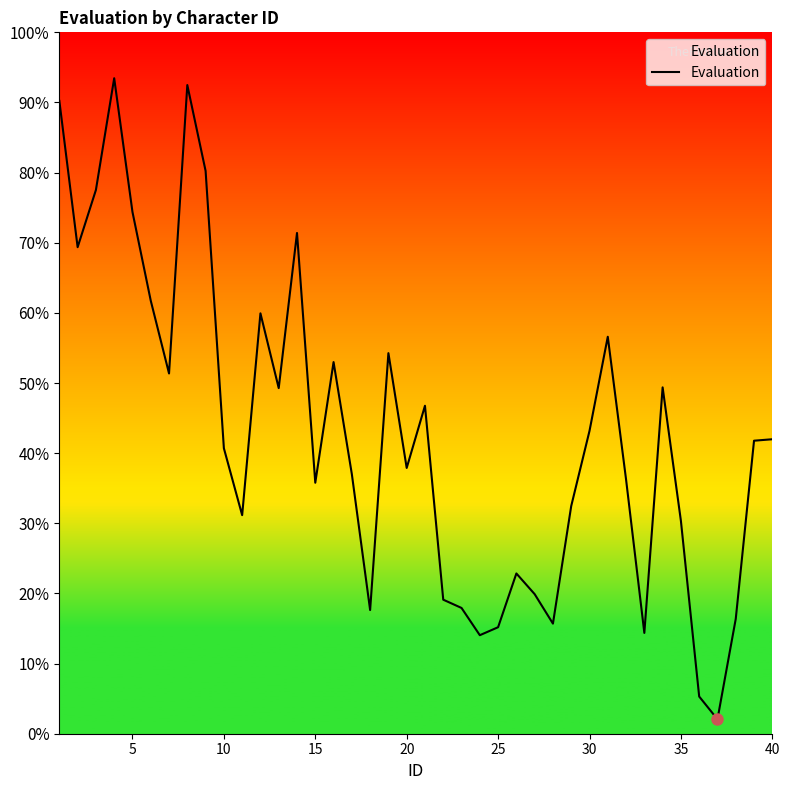

What is the difference between the maximum and minimum values?

91.4